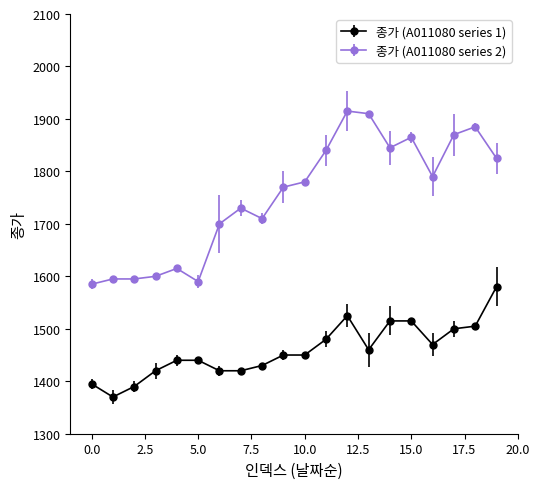

Which series has the widest spread of values?

종가 (A011080 series 2)